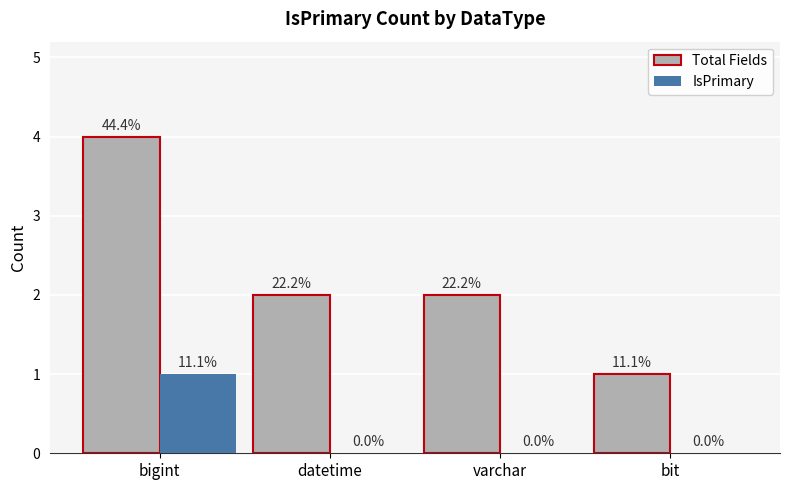

Does the chart contain stacked bars?

No